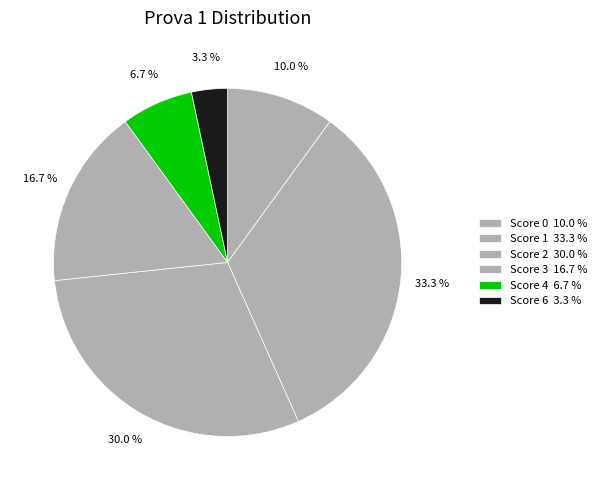

How many segments does this pie chart have?

6